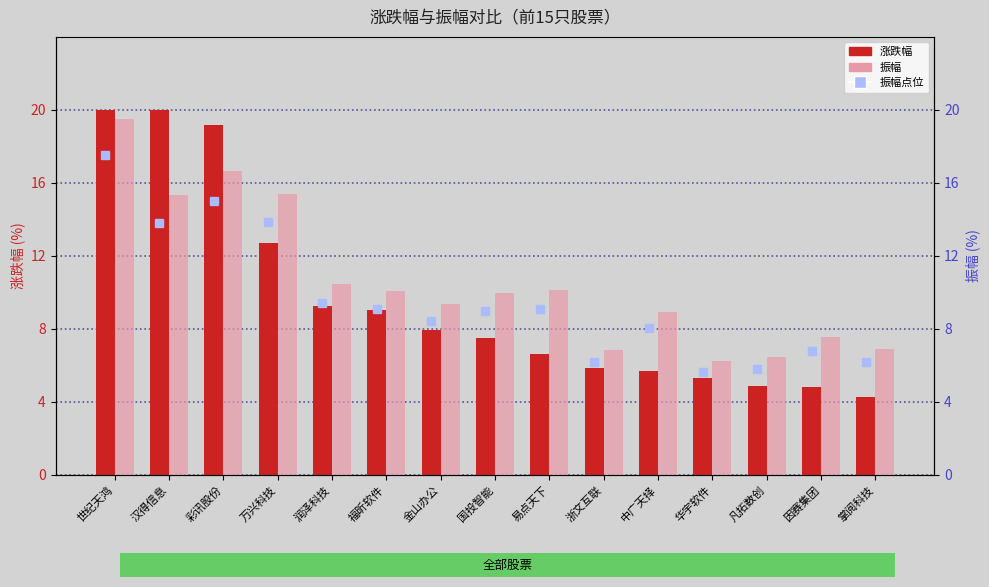

At which category is the sum across all series the highest?

世纪天鸿